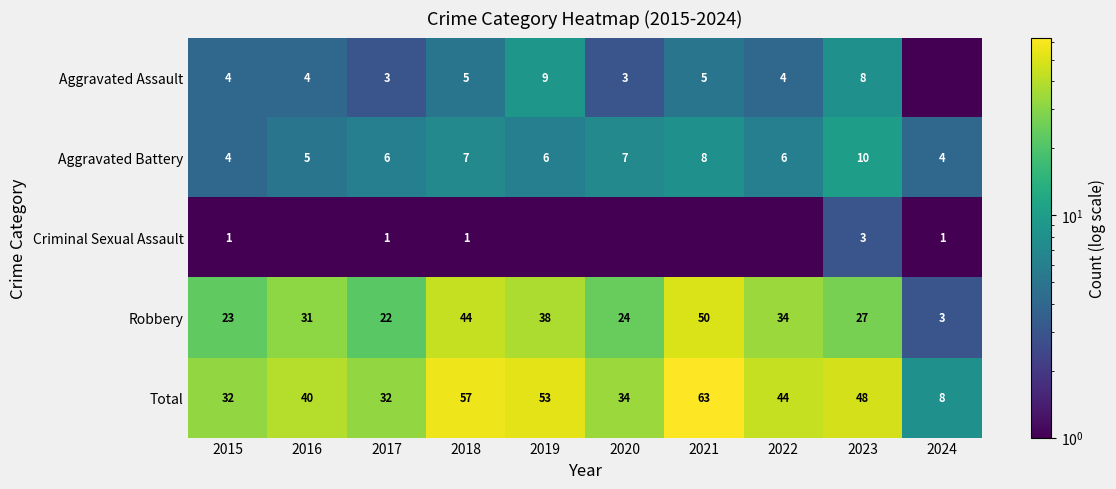

How many values in the Robbery series are below 31?

5